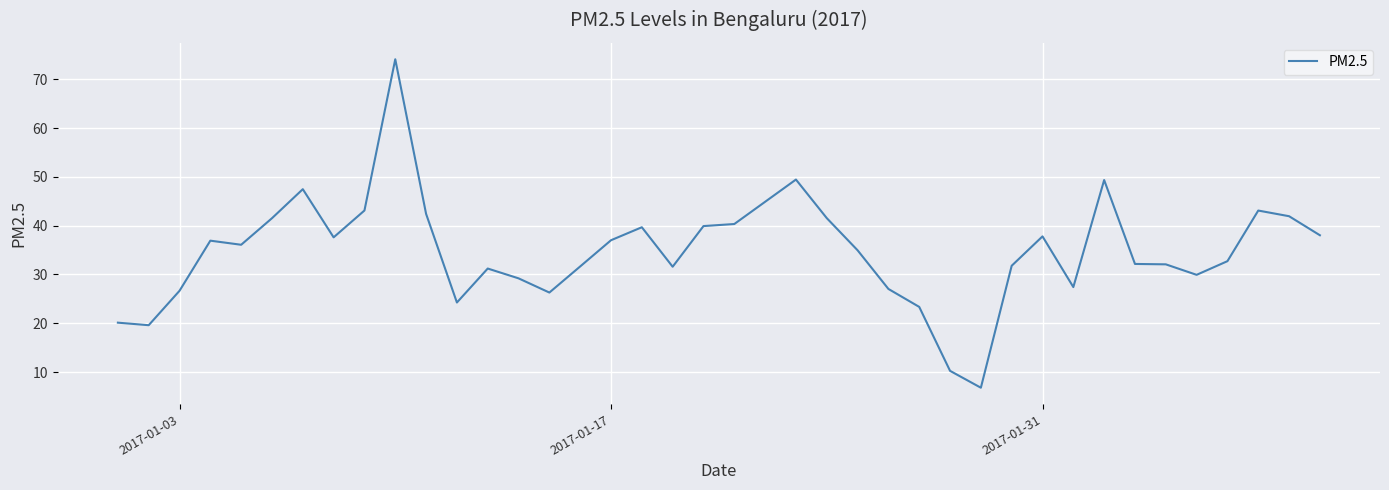

Count the number of categories in the chart.

39